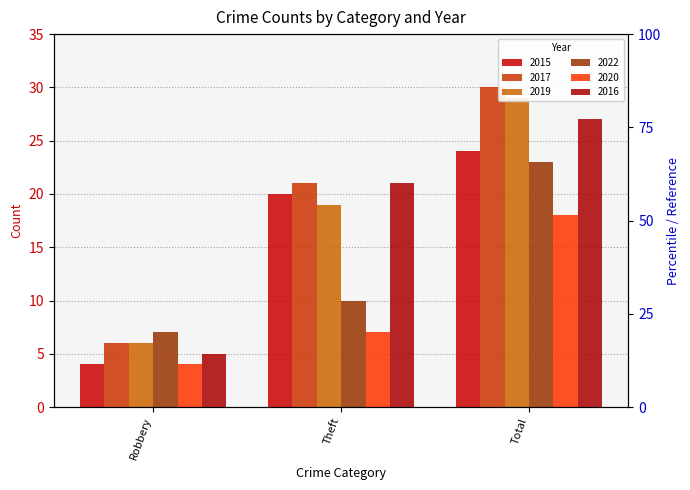

Rank the series by their maximum value, from highest to lowest.

2017, 2019, 2016, 2015, 2022, 2020